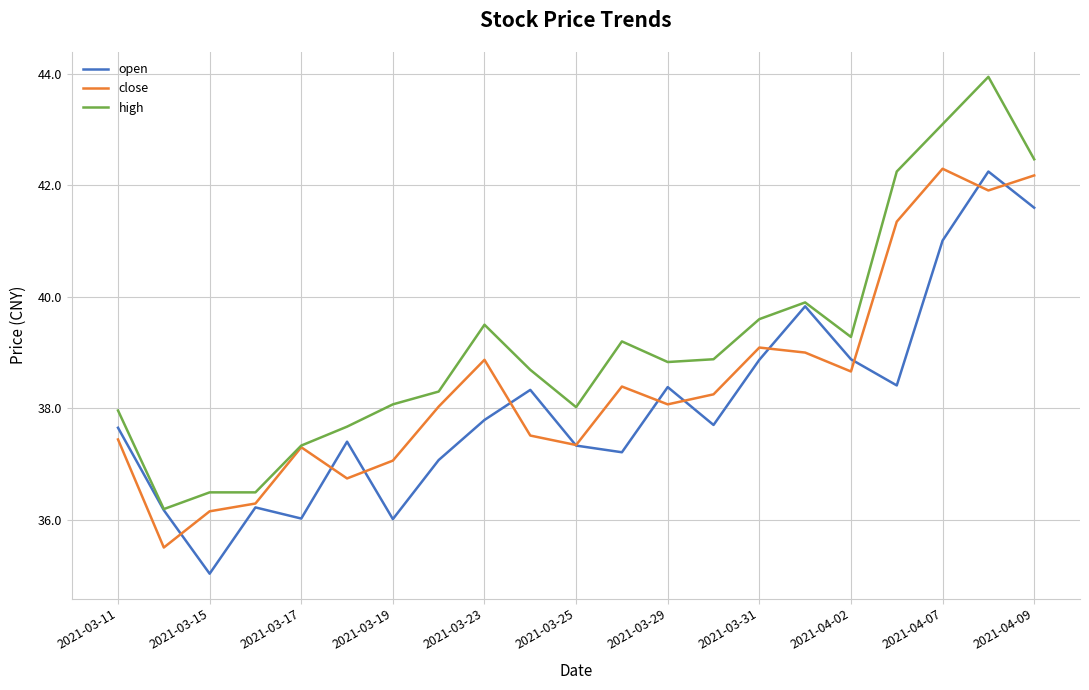

Does the chart have visible grid lines?

Yes